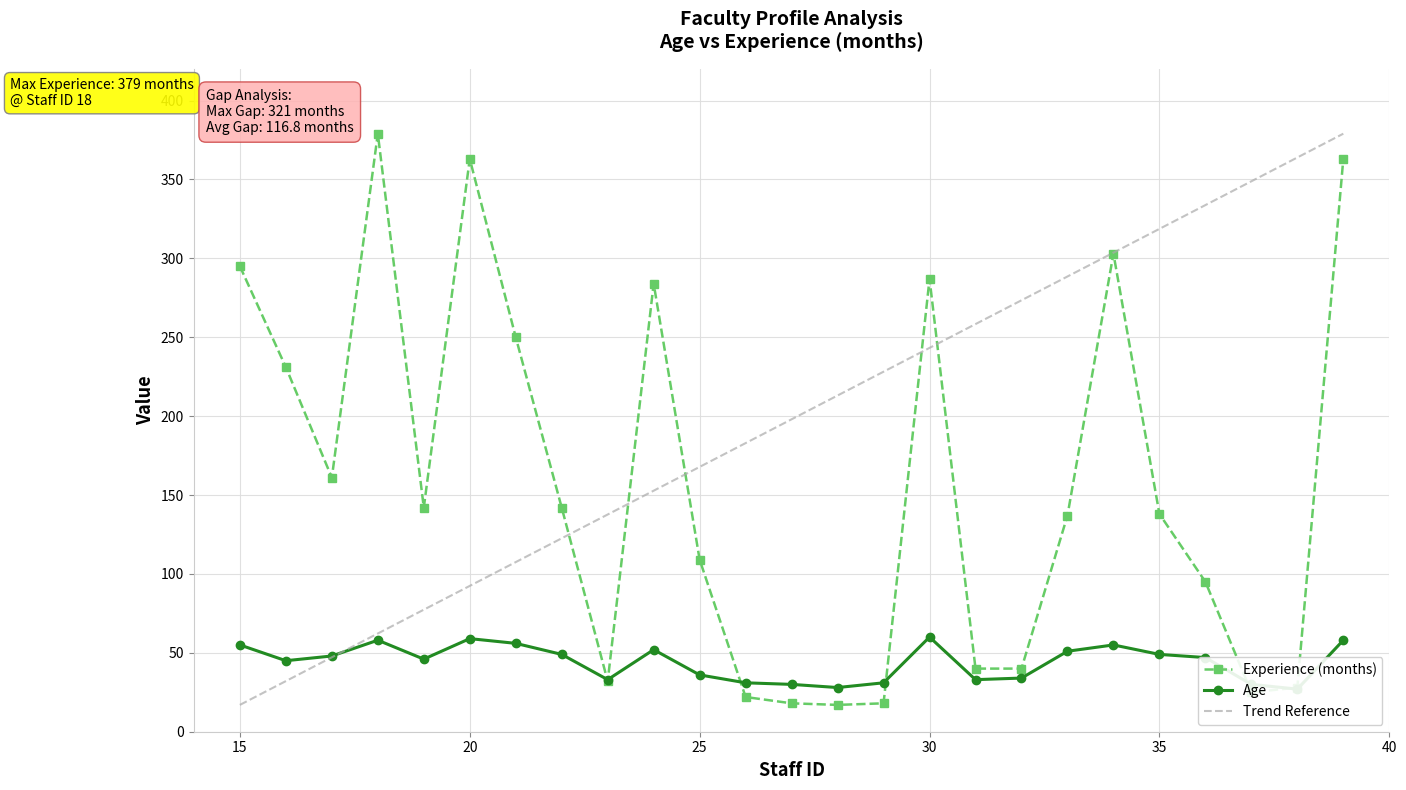

Rank the series at 23 from lowest to highest value.

Experience (months), Age